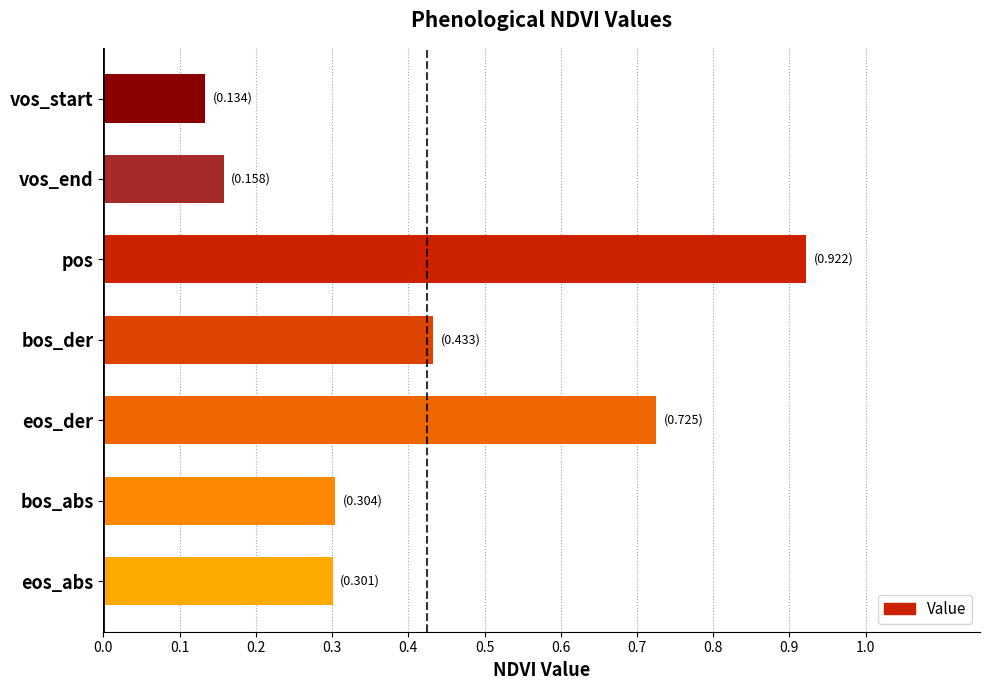

At which category does the chart reach its peak across all series?

pos